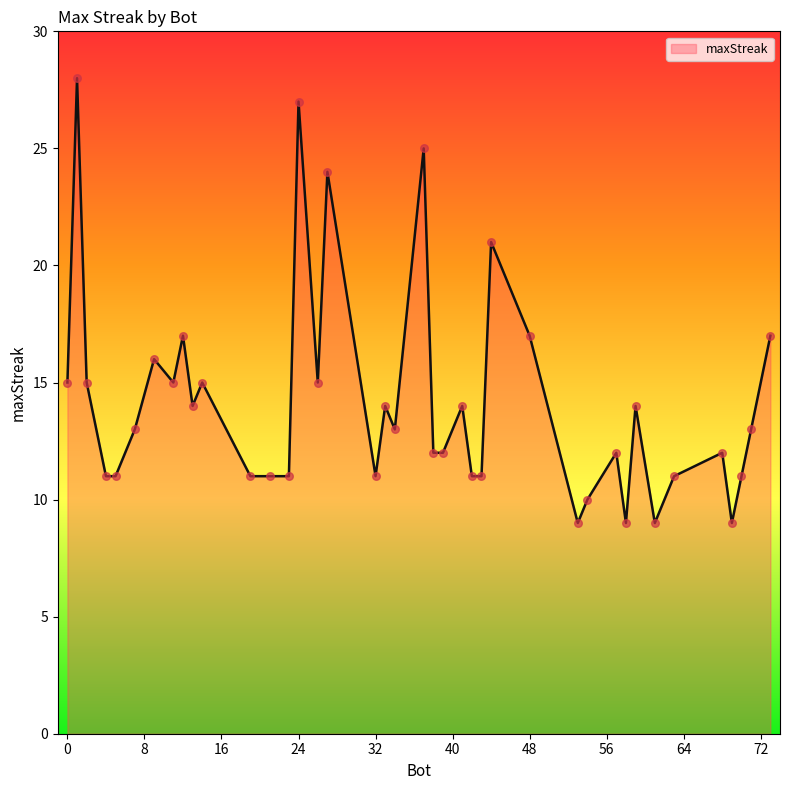

What is the maximum value shown in the chart?

28